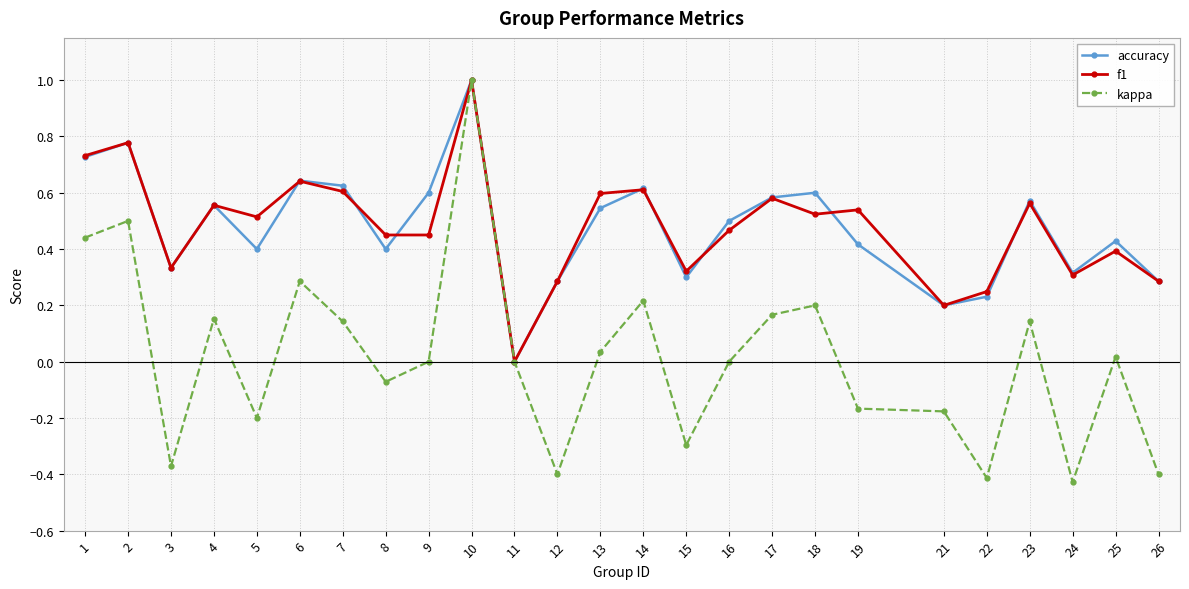

Which series changed the most between 8 and 15?

kappa